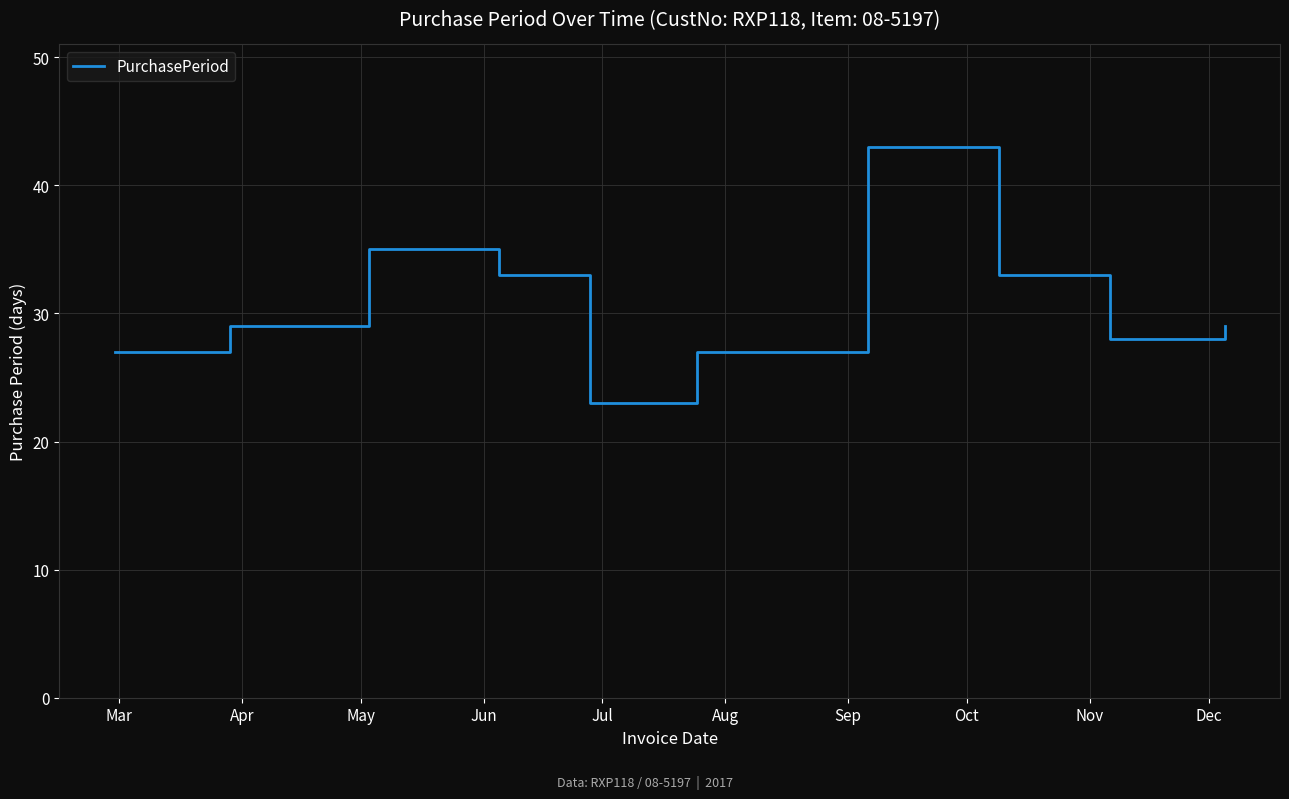

What is the difference between the maximum and minimum values?

20